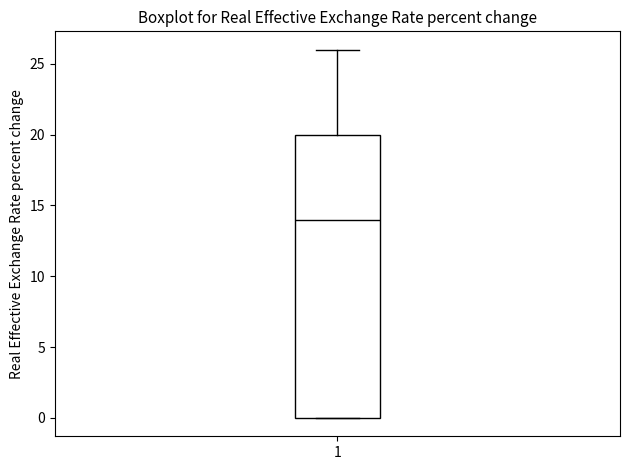

Where does the median line of the box at x = 1 sit on the y-axis? The values are not printed on the chart, so give them approximately, as read against the axis.

14